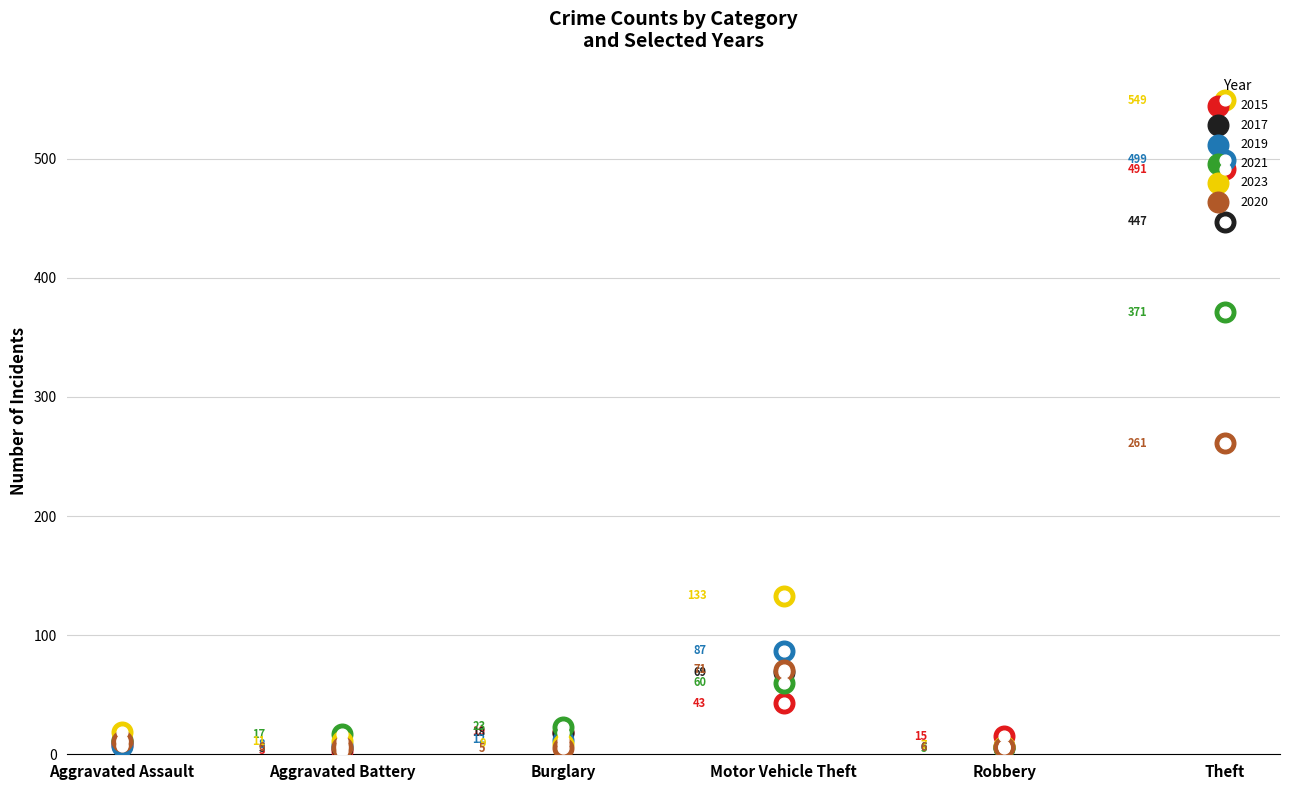

What is the total value across all series at Aggravated Assault?

67